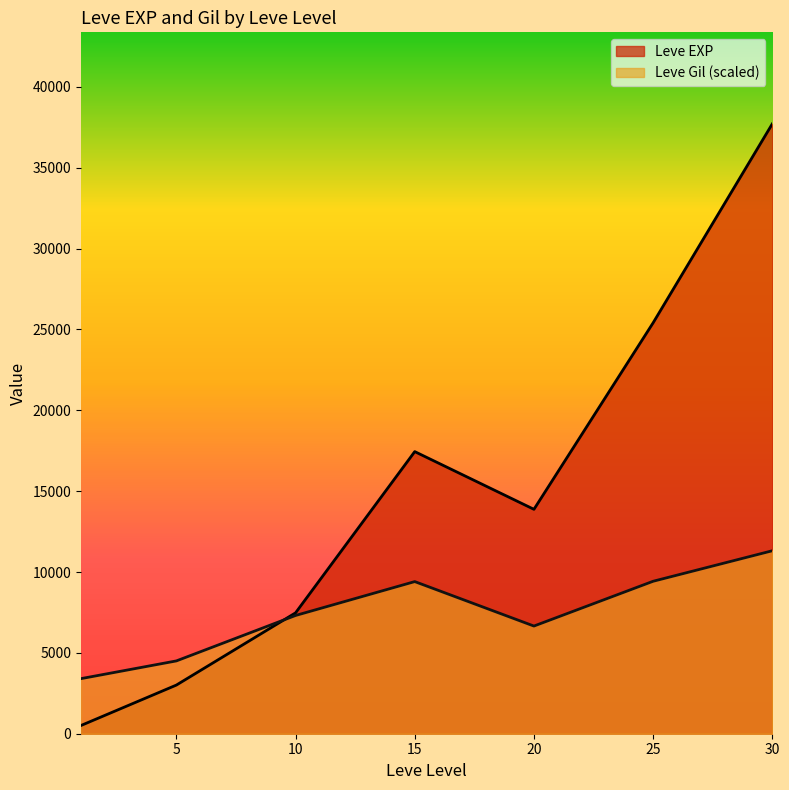

What are all the series names shown in the legend?

Leve EXP, Leve Gil